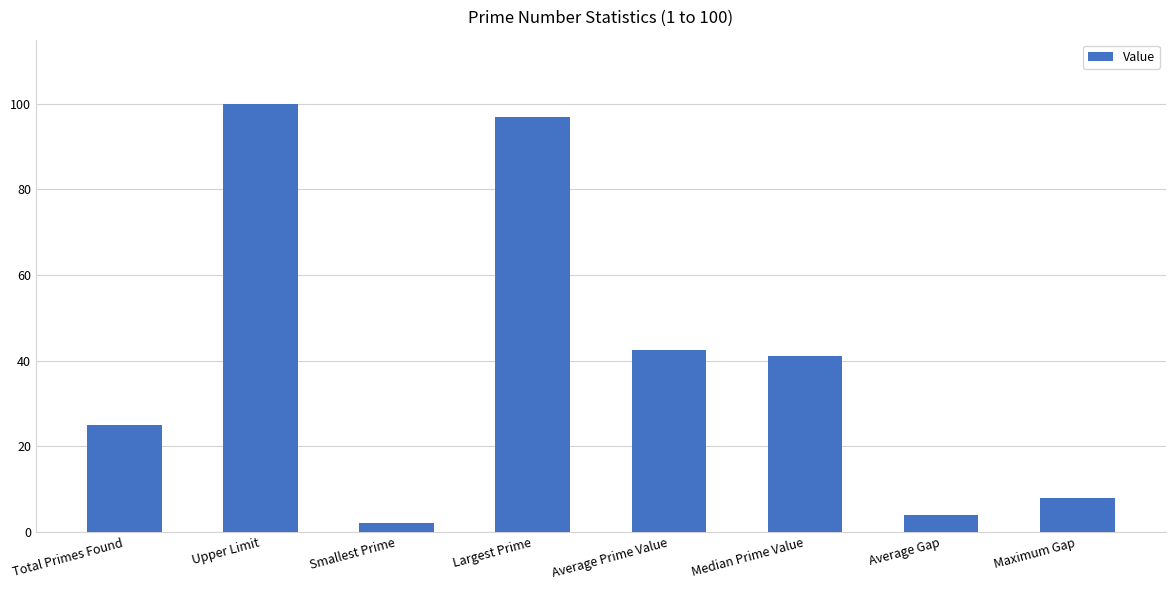

Which label corresponds to the smallest value in the chart?

Smallest Prime